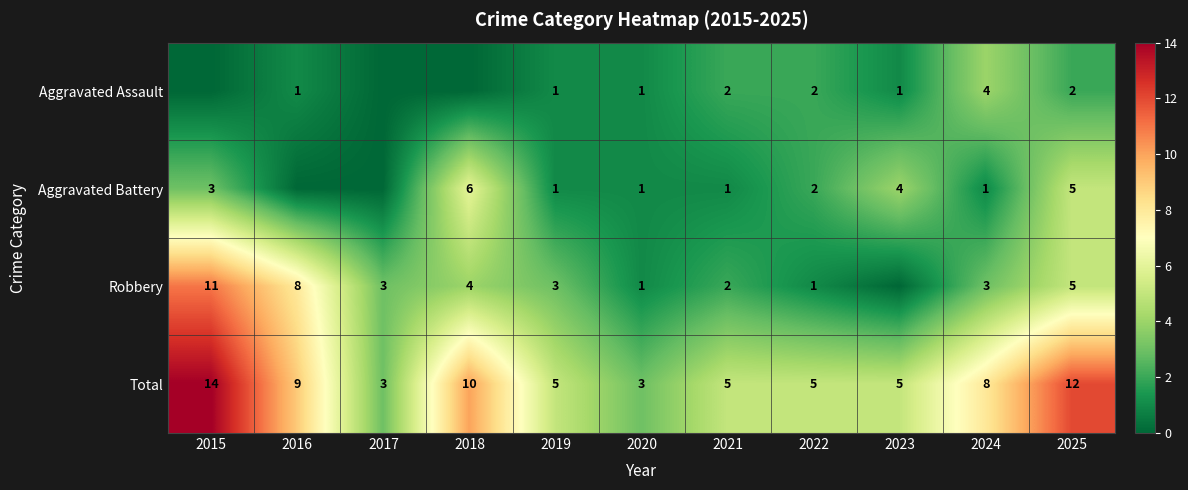

What is the difference between the highest and lowest values at 2019?

4